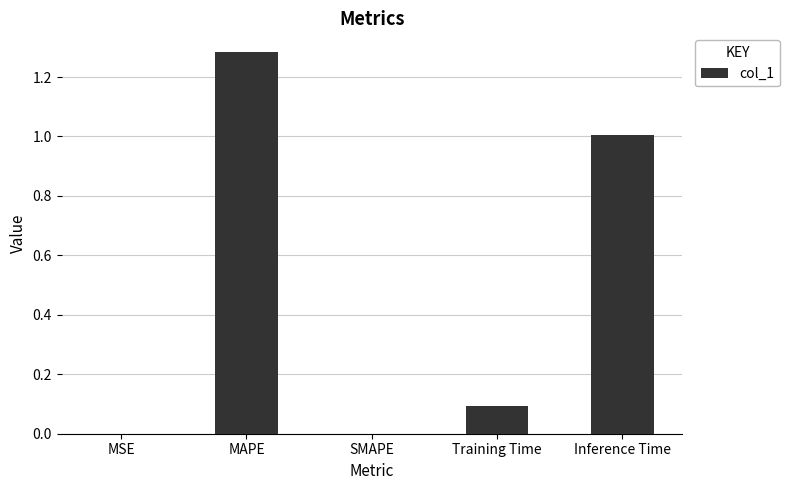

Are the bars grouped side by side (vs. stacked)?

No